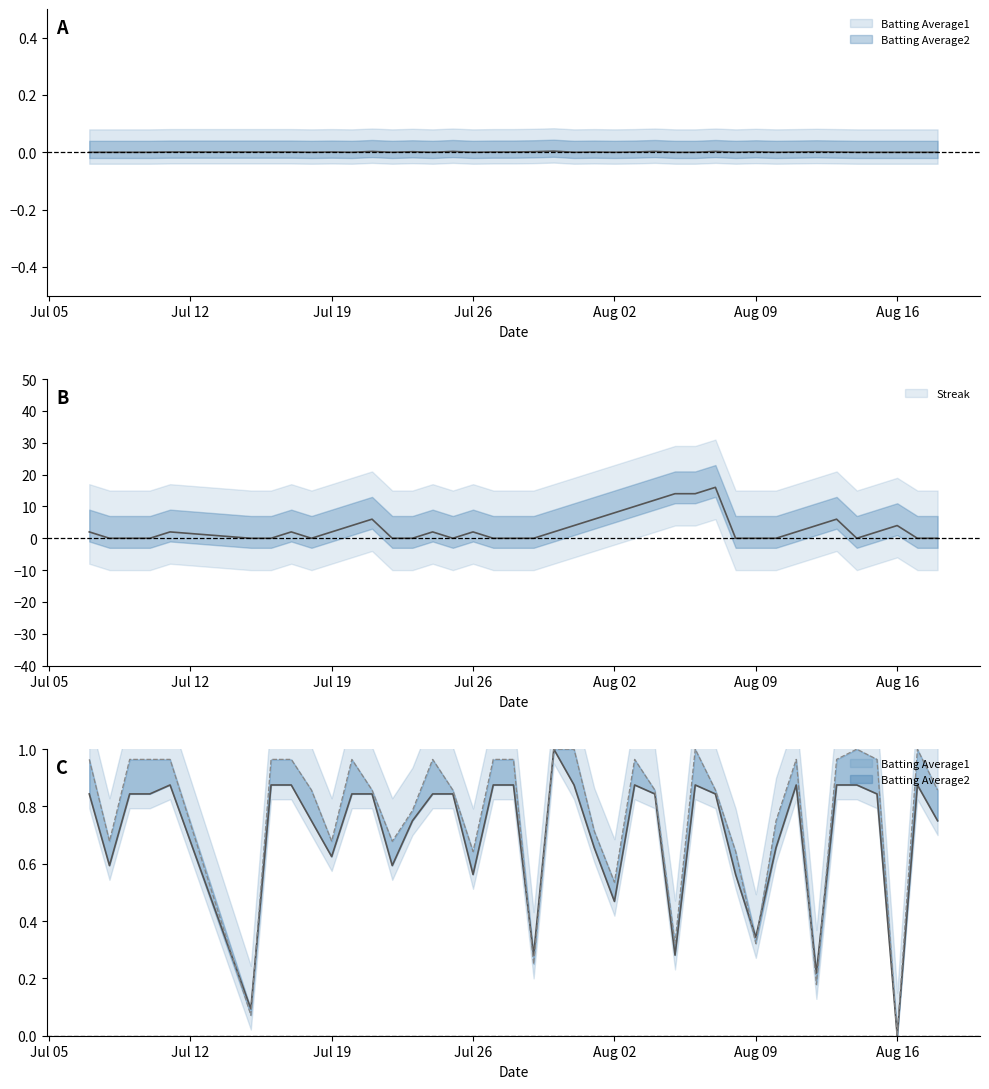

At which category does the chart reach its minimum across all series?

Aug 16